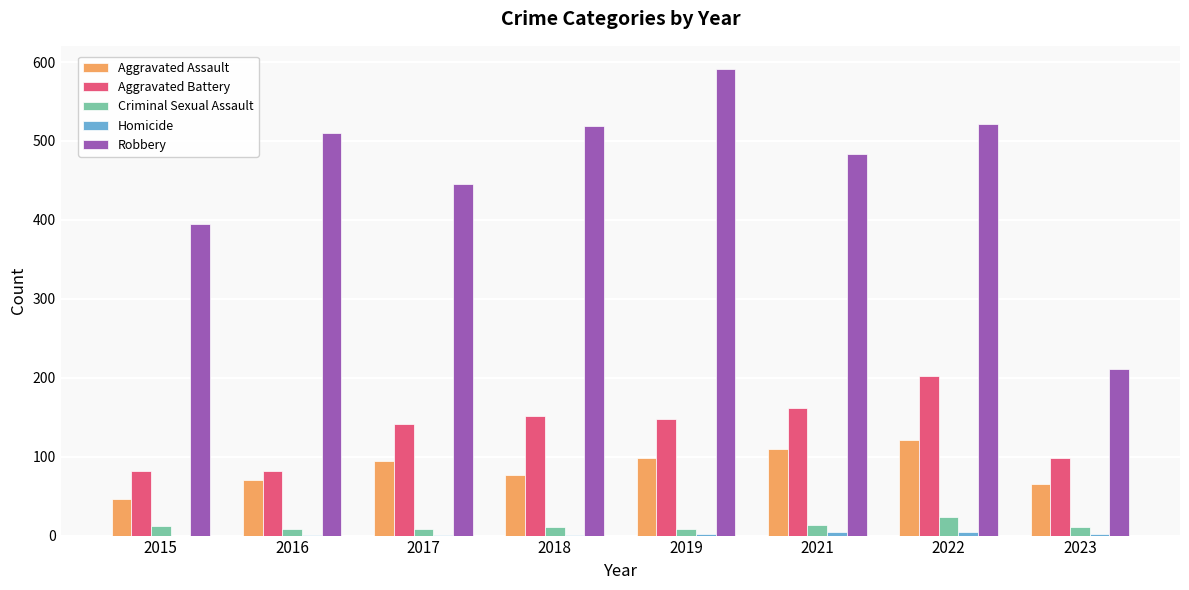

What is the sum of all Aggravated Battery values?

1068